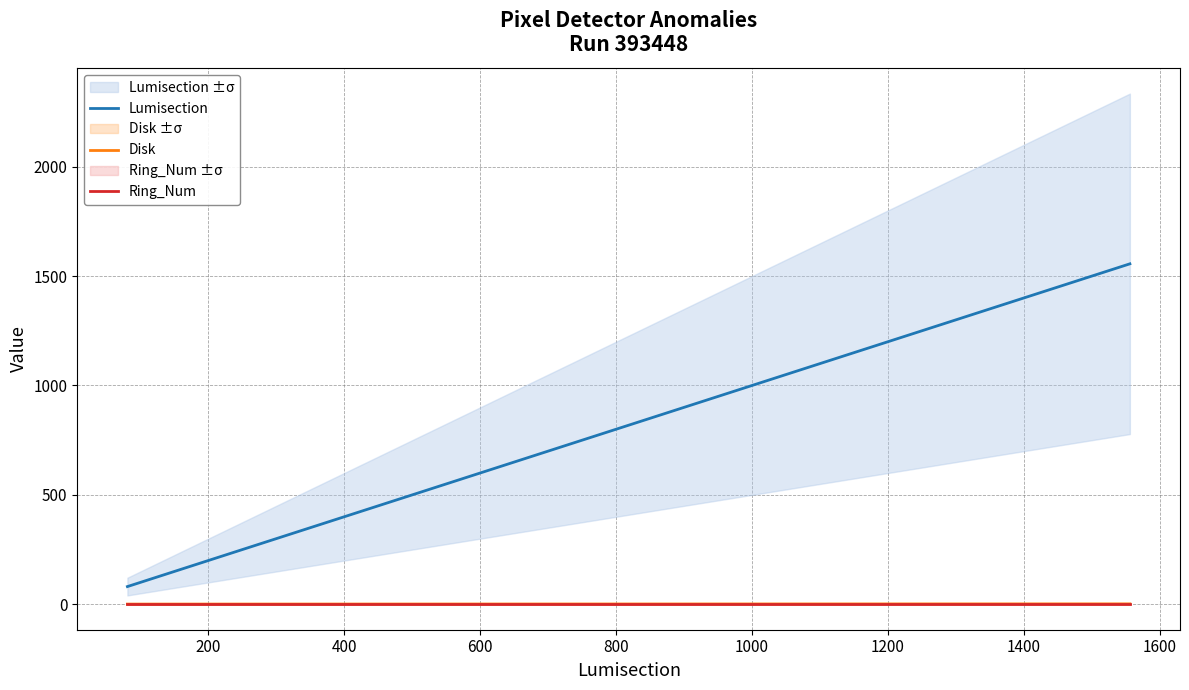

Between 0 and 800, which is larger?

800